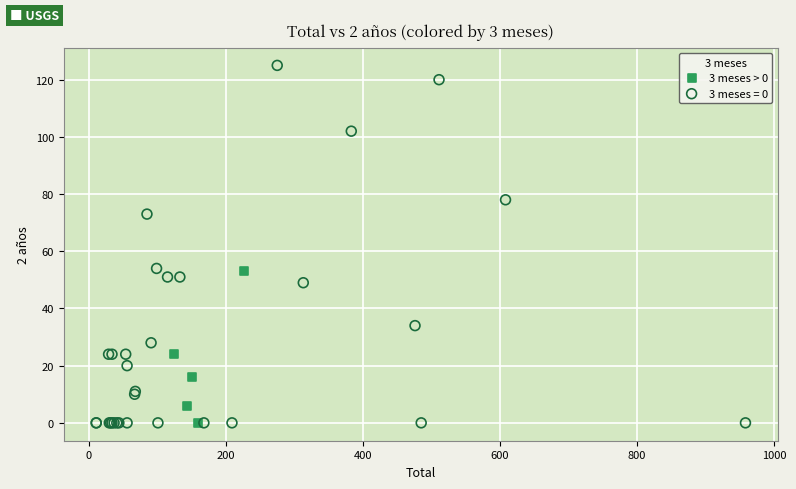

Which series has the largest Y range (max minus min)?

3 meses = 0